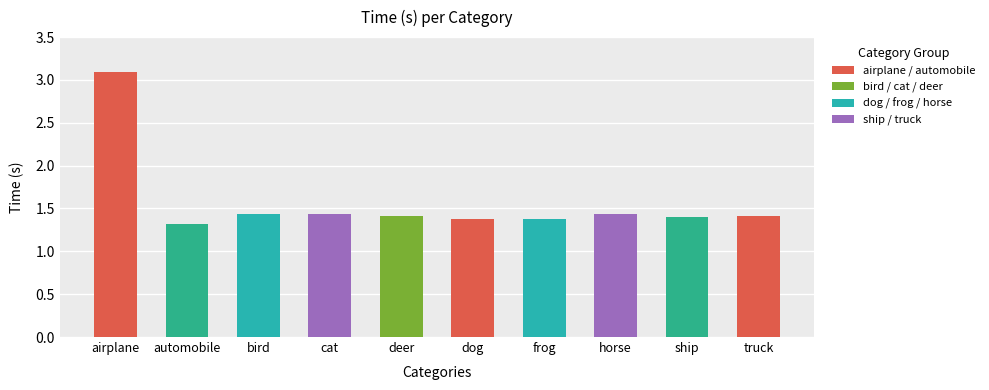

How many values are between 1 and 2?

9